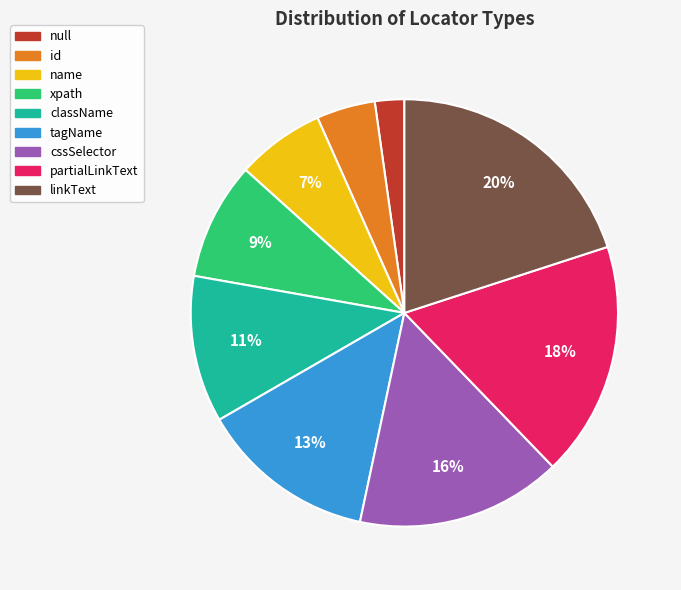

To the nearest percent, what is the difference between the null and xpath slice percentages?

7%